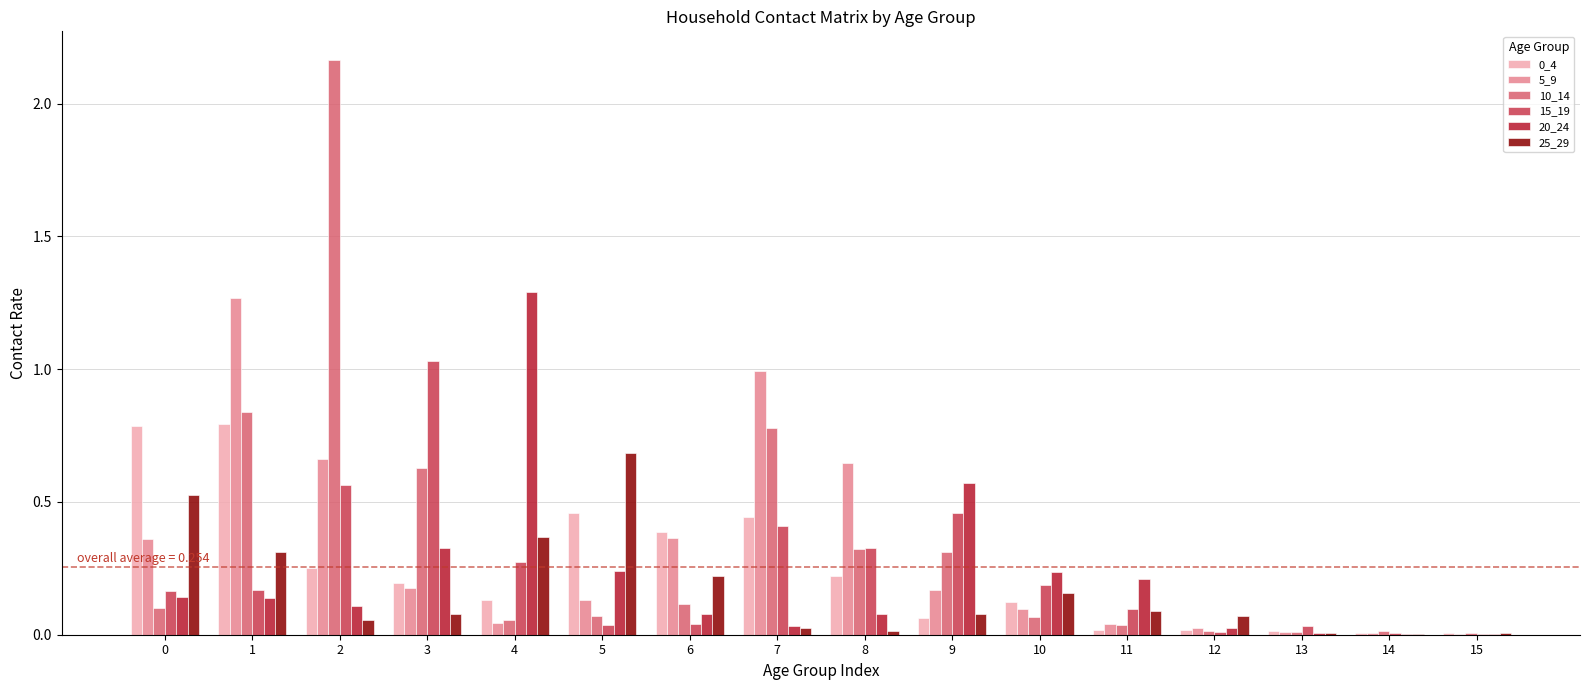

True or false: 15_19 has a value of 0.3 at 2.

False